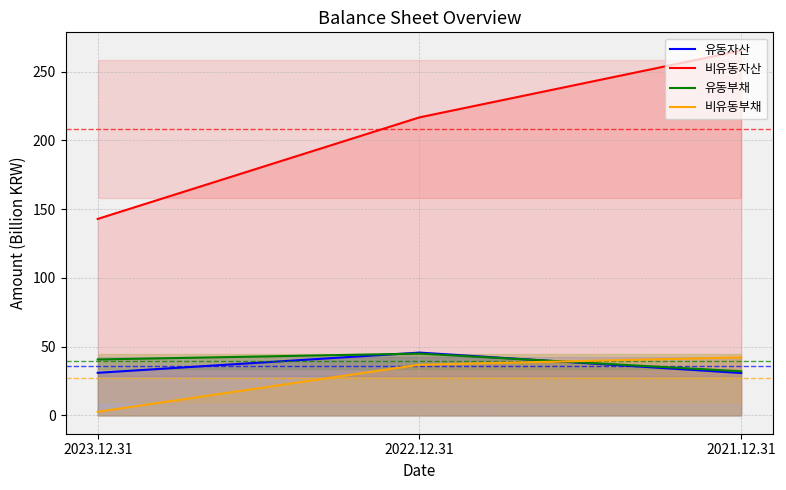

List the series in order of their peak value, highest first.

비유동자산, 유동자산, 유동부채, 비유동부채